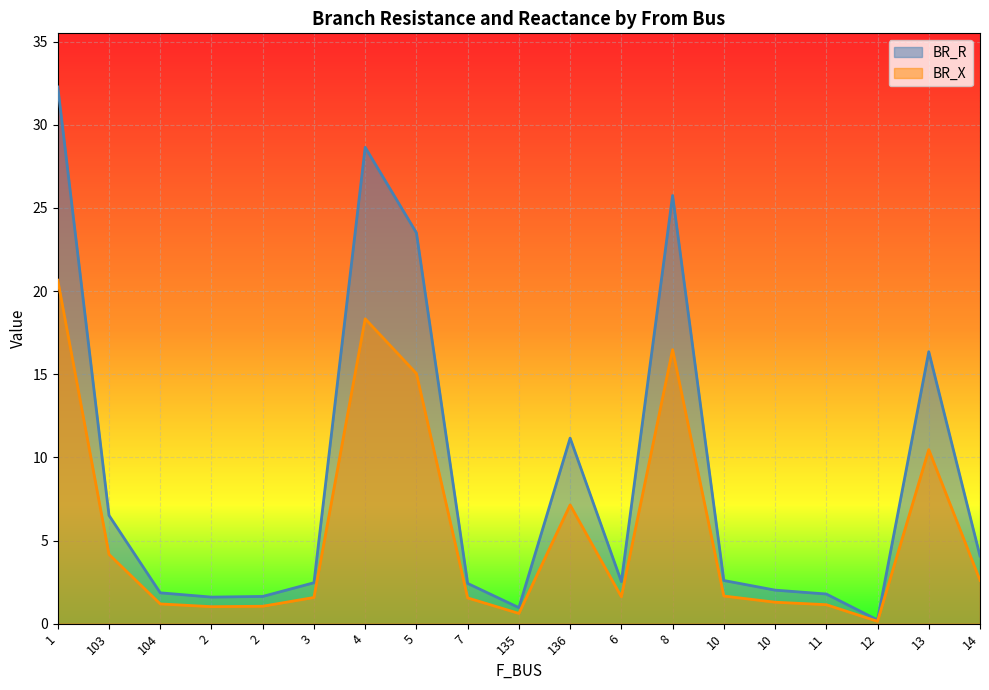

In BR_R, how many points are higher than both neighbors (excluding endpoints)?

4